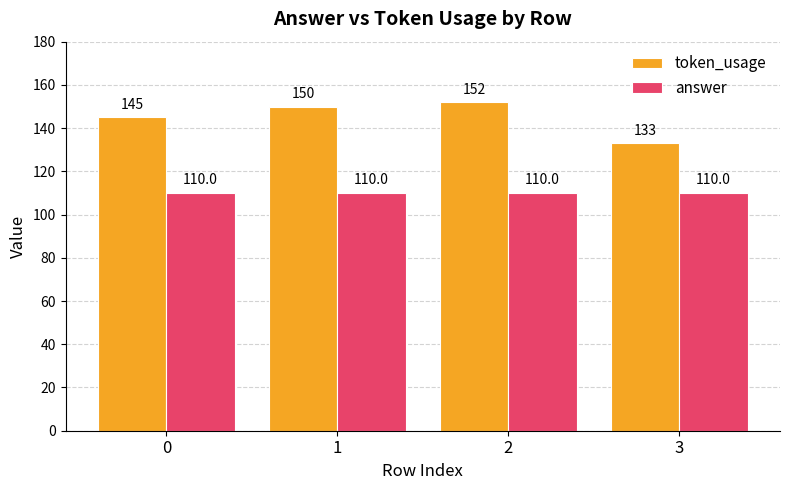

Is it true that answer equals 110 at 2?

True